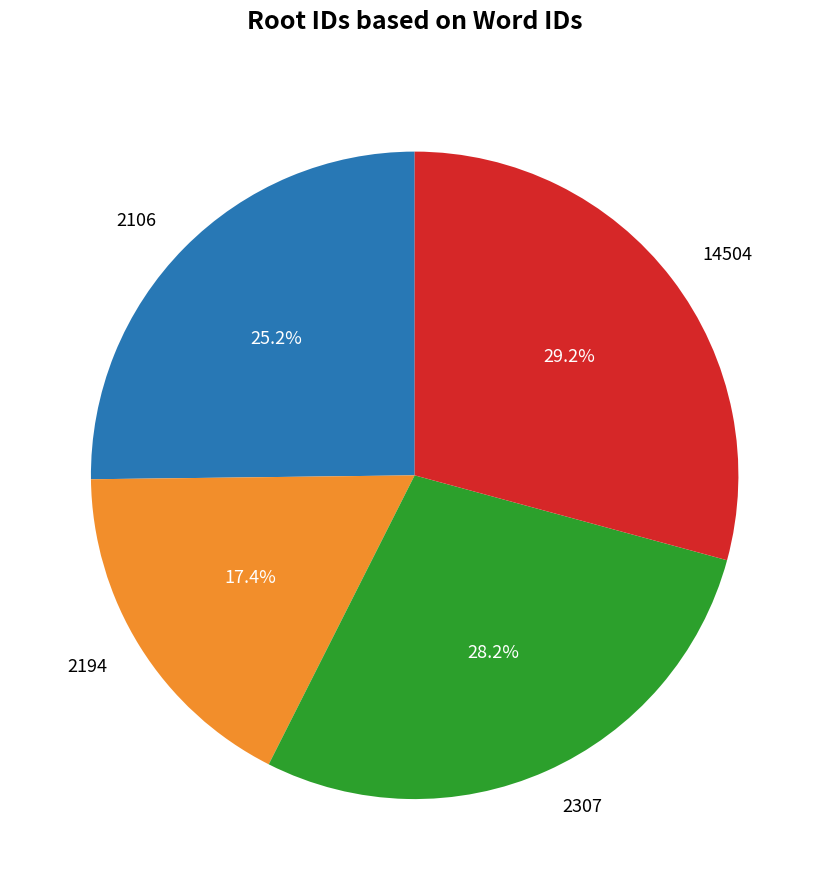

To the nearest percent, what is the combined percentage of 2307 and 14504?

57%